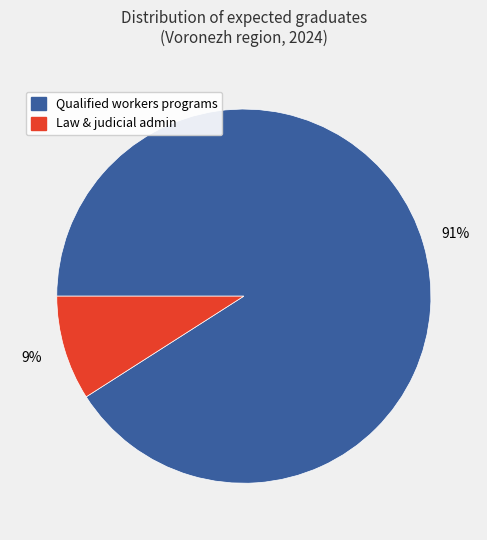

To the nearest percent, what is the difference between the Qualified workers programs and Law & judicial admin slice percentages?

82%